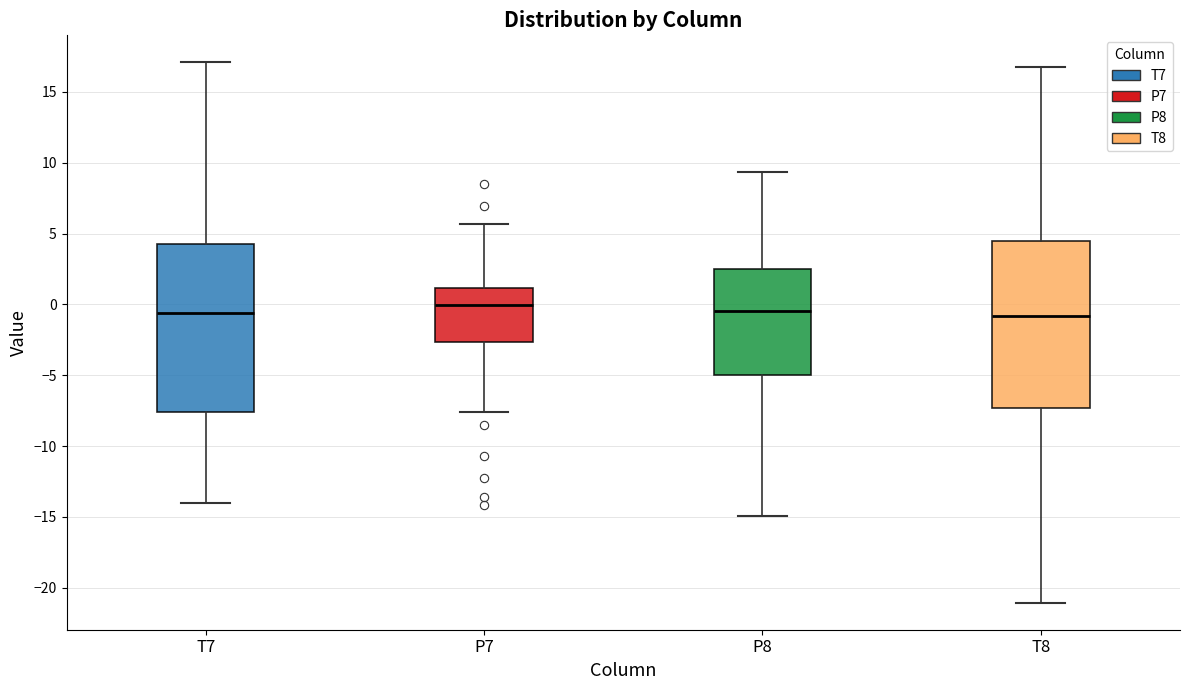

Reading left to right, read every box against the y-axis: the position of its median line, the range the box covers, and the ends of its whiskers. The values are not printed on the chart, so give them approximately, as read against the axis.

T7: median -0.5, box -7.5 to 4.0, whiskers -14.0 to 17.0
P7: median 0.0, box -2.5 to 1.0, whiskers -7.5 to 5.5
P8: median -0.5, box -5.0 to 2.5, whiskers -15.0 to 9.5
T8: median -1.0, box -7.5 to 4.5, whiskers -21.0 to 17.0